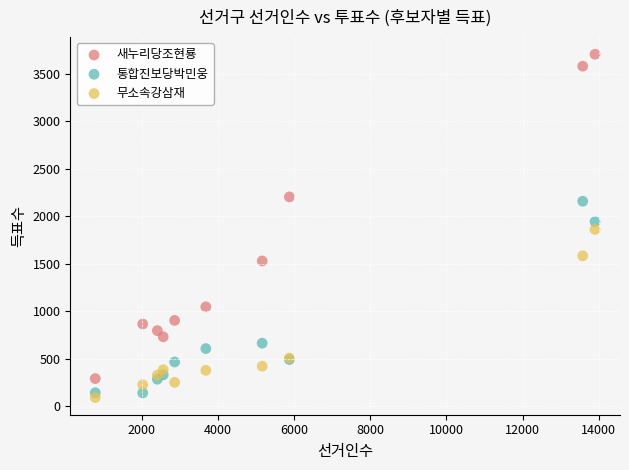

In the 통합진보당박민웅 series, what Y value is closest to 1149?

664